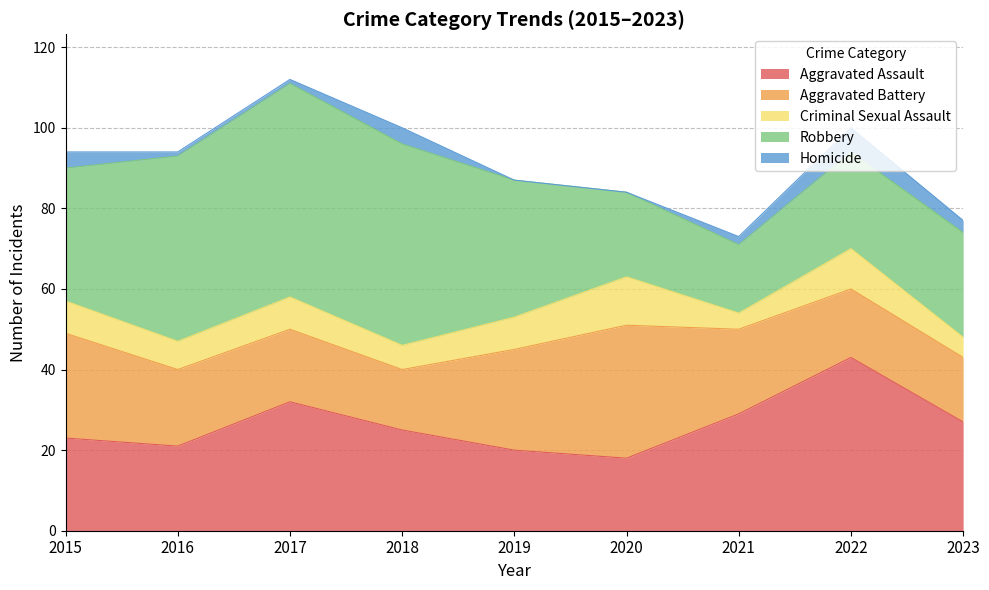

At which label does Criminal Sexual Assault first exceed 8?

2020